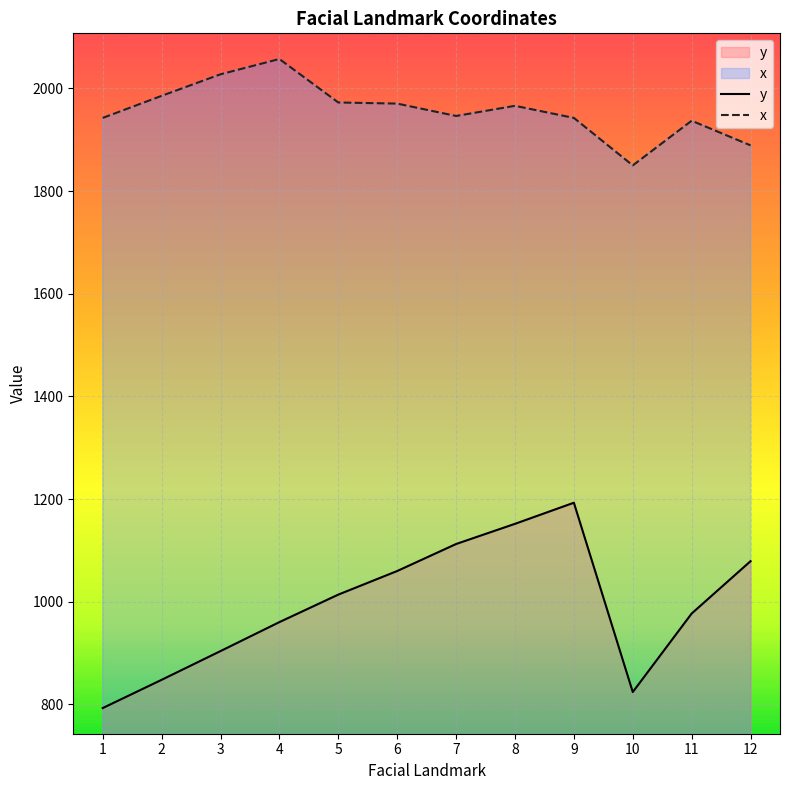

The value of y at 9 is 2049.6. True or false?

False